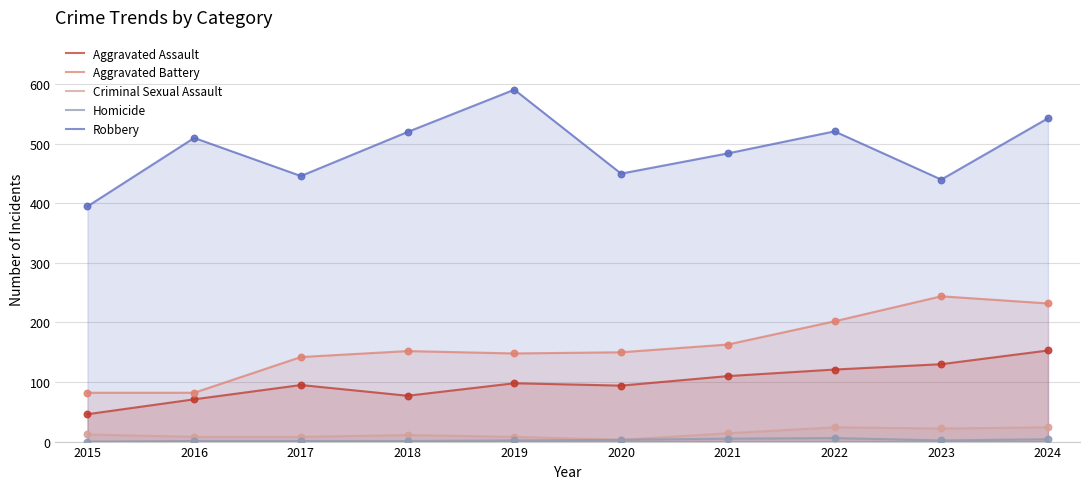

What are all the series names shown in the legend?

Aggravated Assault, Aggravated Battery, Criminal Sexual Assault, Homicide, Robbery